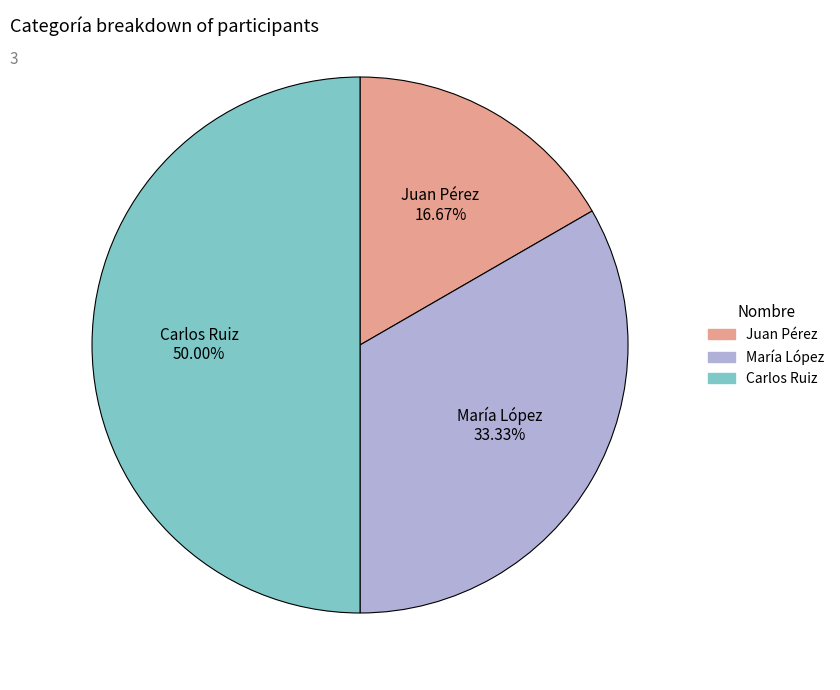

Do Carlos Ruiz and María López together represent more than half of the pie?

Yes